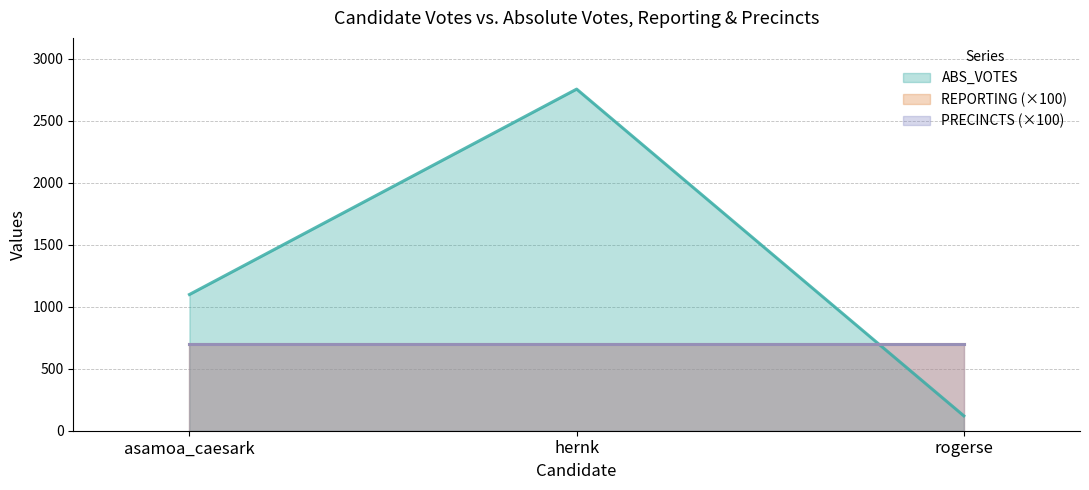

Which label corresponds to the largest value in the chart?

hernk